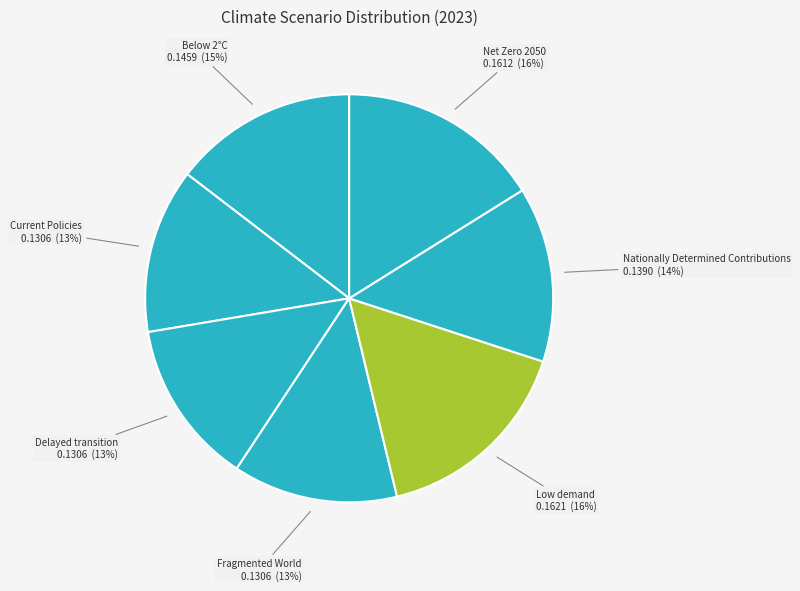

Which has a higher value, Below 2°C or Low demand?

Low demand